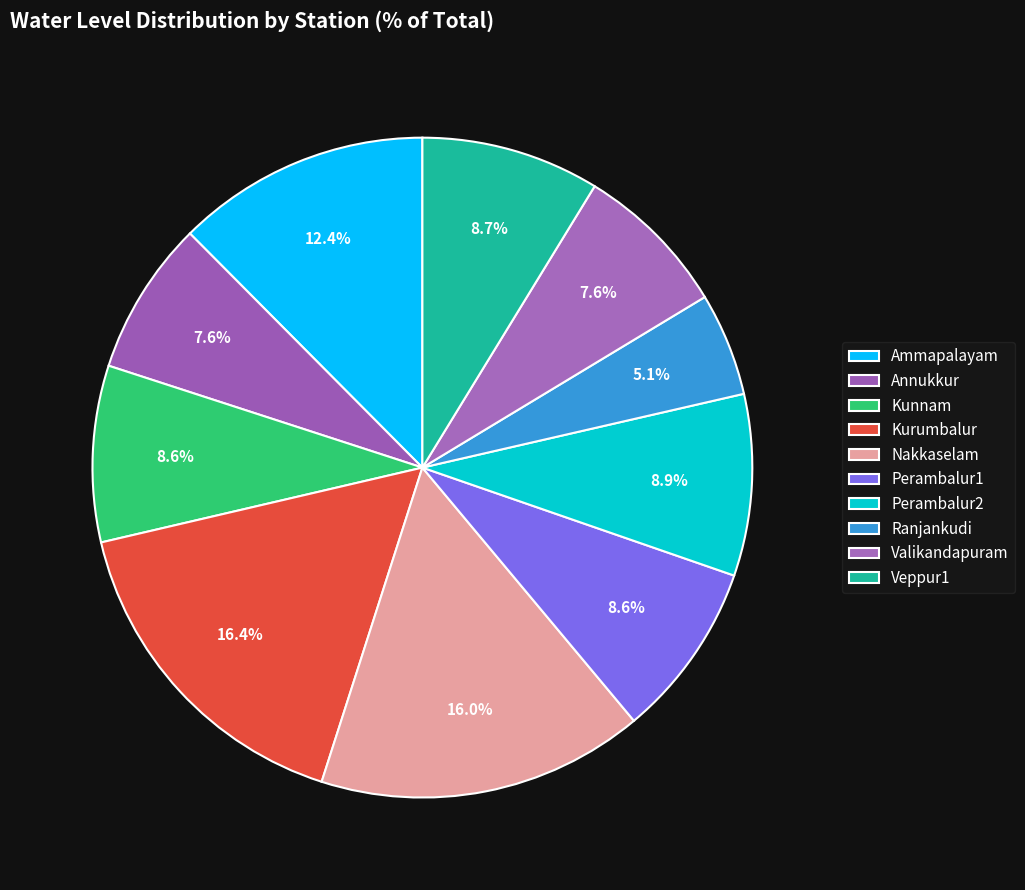

To the nearest percent, what is the combined percentage of Ammapalayam and Perambalur2?

21%